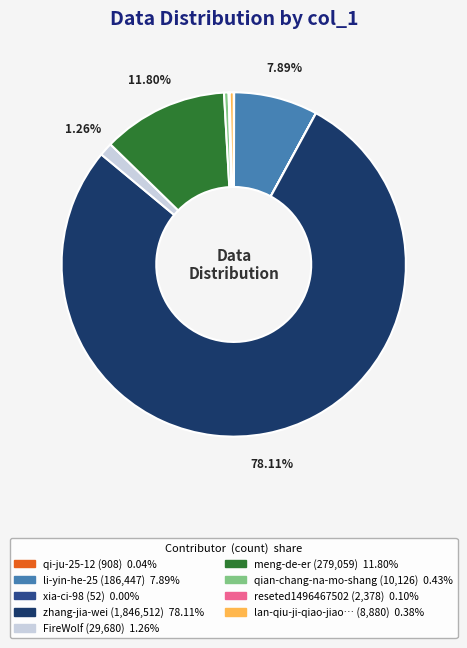

Does any single category account for the majority?

Yes